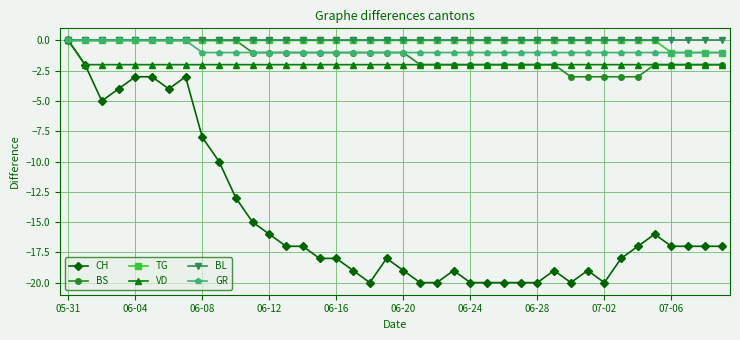

Count the VD values in the range -2 to -1.

39